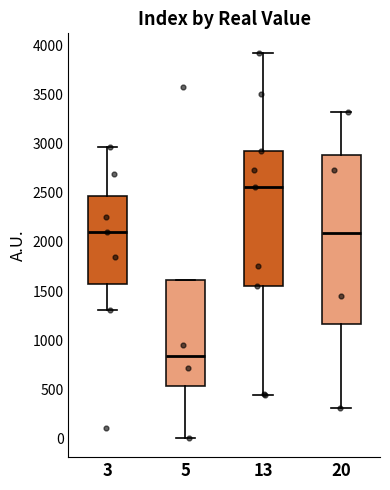

Reading left to right, transcribe this box plot: for each box, give where its median line is, the range the box spans, and where its two whiskers end, as read against the y-axis. The values are not printed on the chart, so give them approximately, as read against the axis.

3: median 2100, box 1600 to 2450, whiskers 1300 to 2950
5: median 850, box 550 to 1600, whiskers 0 to 1600
13: median 2550, box 1550 to 2900, whiskers 450 to 3950
20: median 2100, box 1150 to 2900, whiskers 300 to 3300